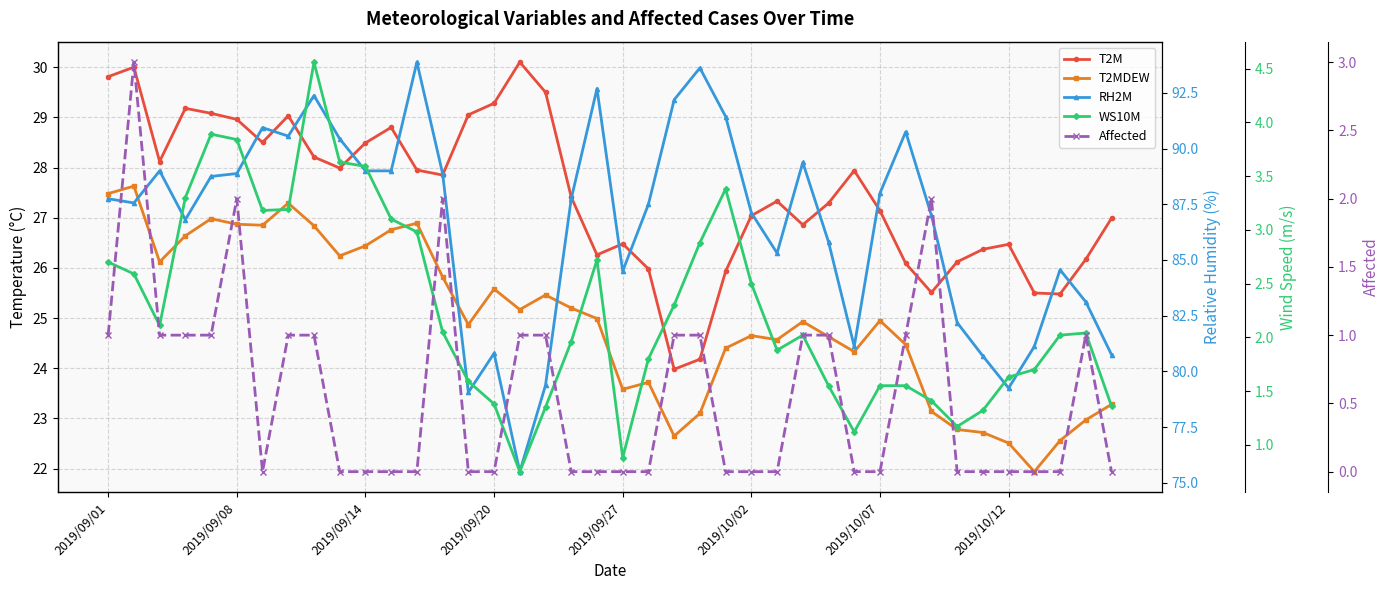

What is the spread (max minus min) of values at 2019/10/12?

79.2